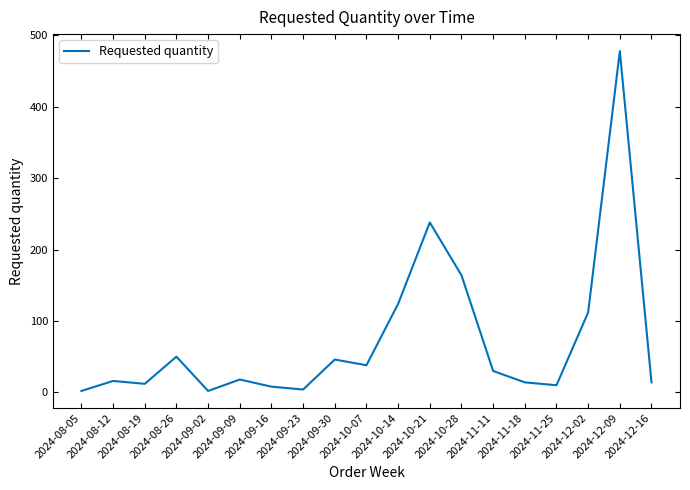

What is the maximum value shown in the chart?

478